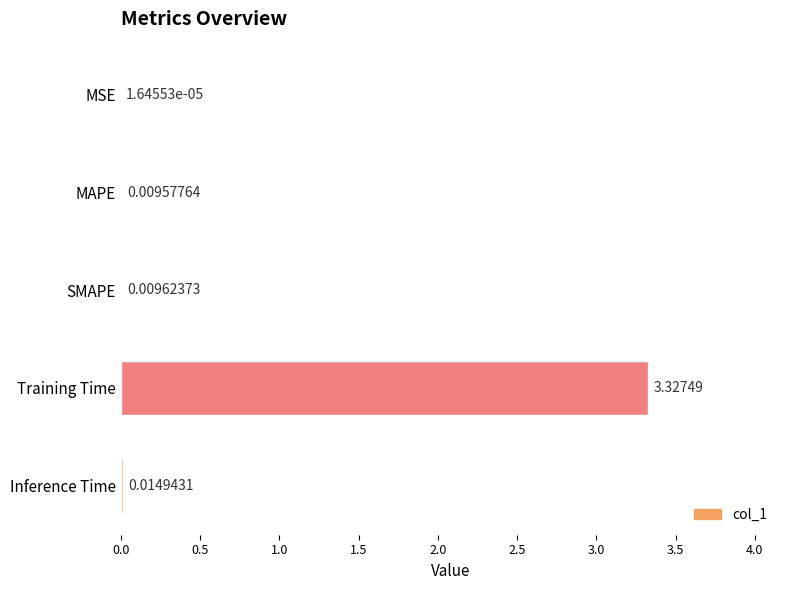

Which category has the highest value across all series?

Training Time